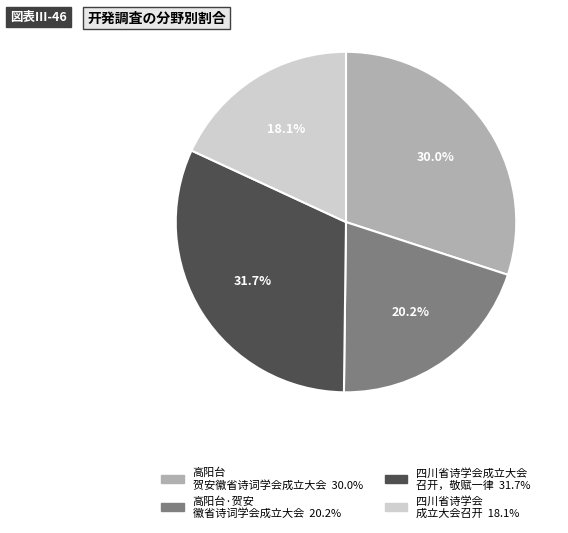

Is there a majority slice in this chart?

No